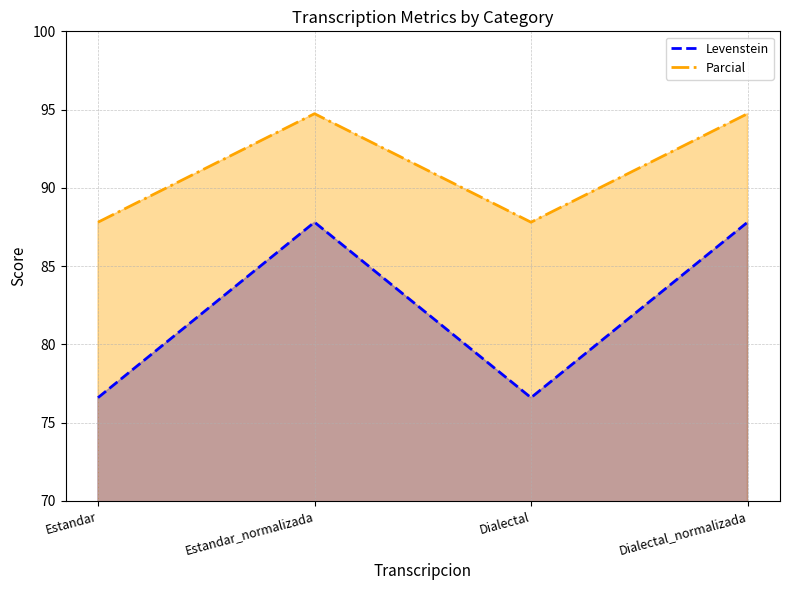

At which label does Levenstein first exceed 87?

Estandar_normalizada